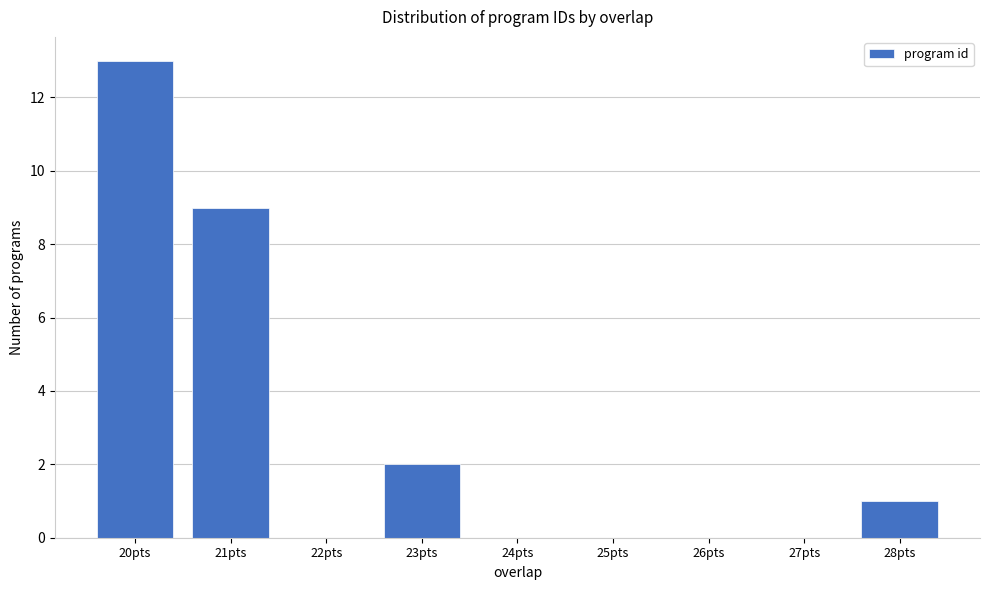

What is the height of the bar covering 19.5 to 20.5 on the x-axis? The values are not printed on the chart, so give them approximately, as read against the axis.

13